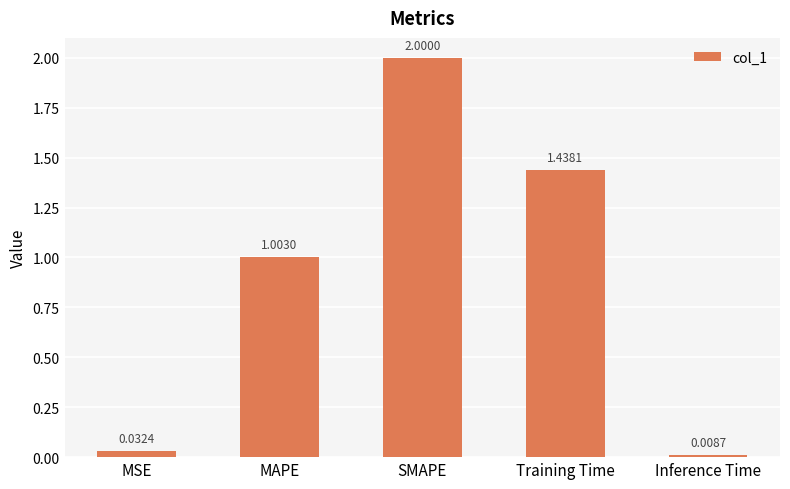

How many data points are above 1?

3